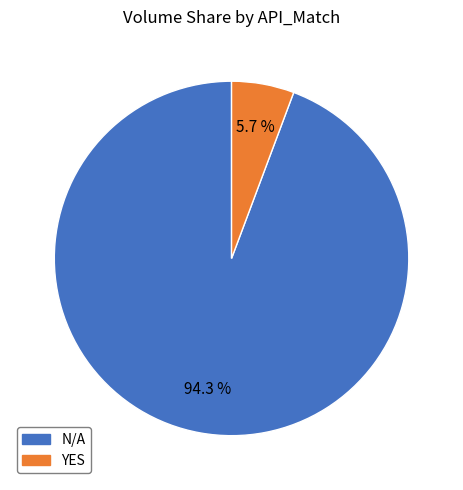

Which category has the biggest portion of the pie?

N/A